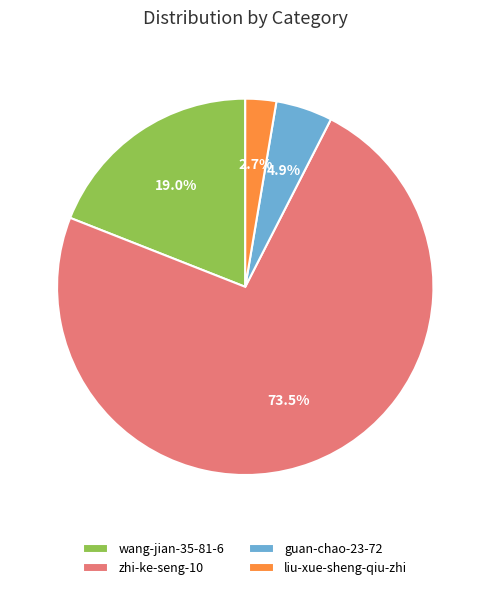

How many segments does this pie chart have?

4